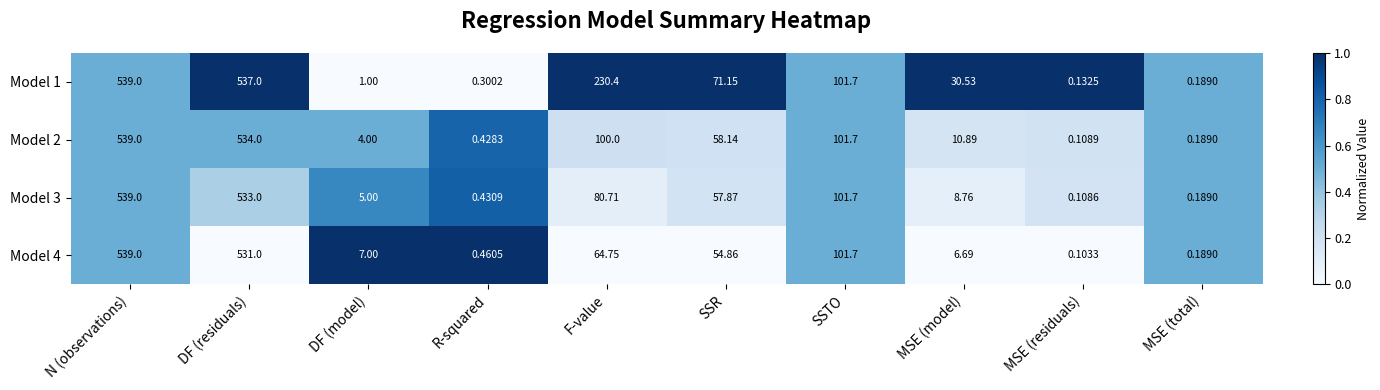

Which series changed the most between MSE (model) and MSE (total)?

Model 1